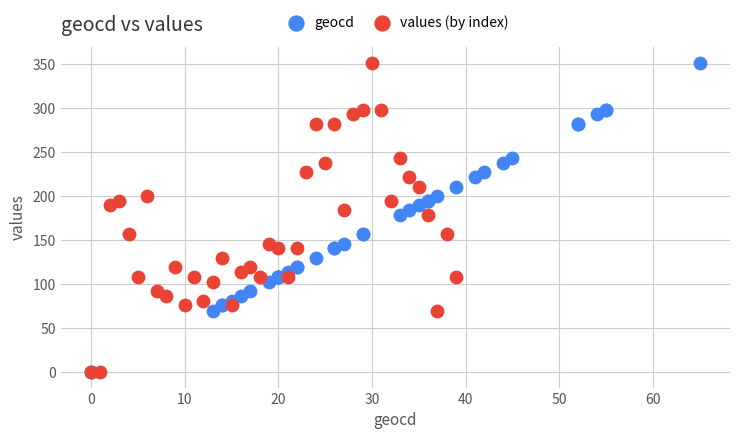

What are all the series names shown in the legend?

geocd, values (by index)